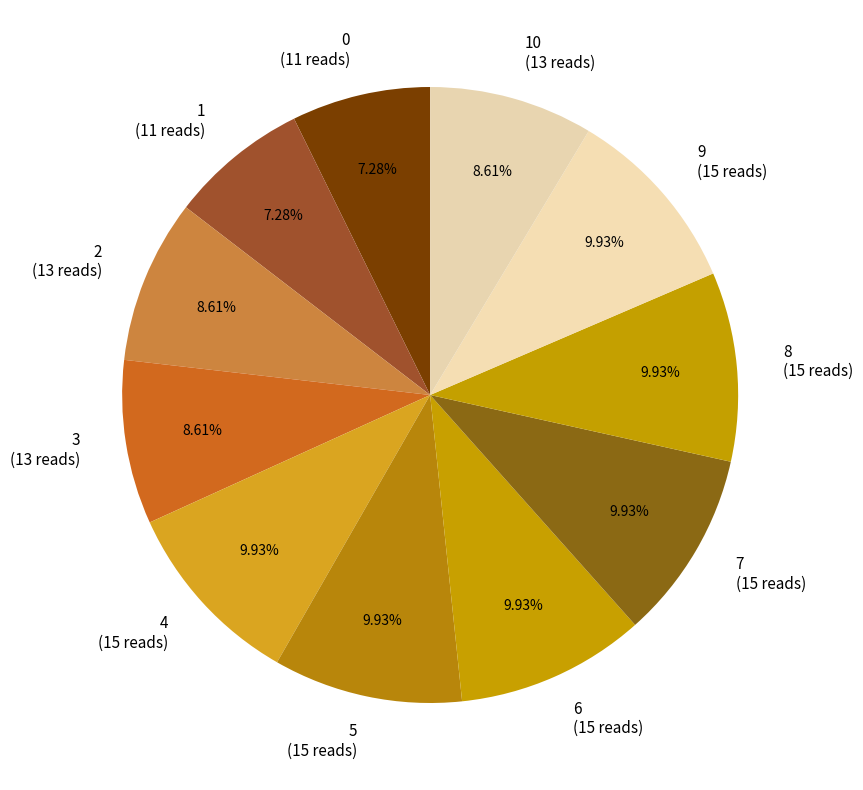

Is there any slice that represents more than half of the pie?

No